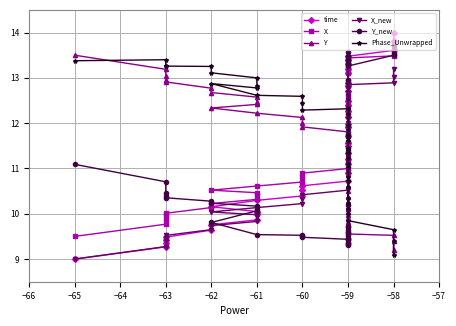

What are all the series names shown in the legend?

time, X, Y, X_new, Y_new, Phase_Unwrapped